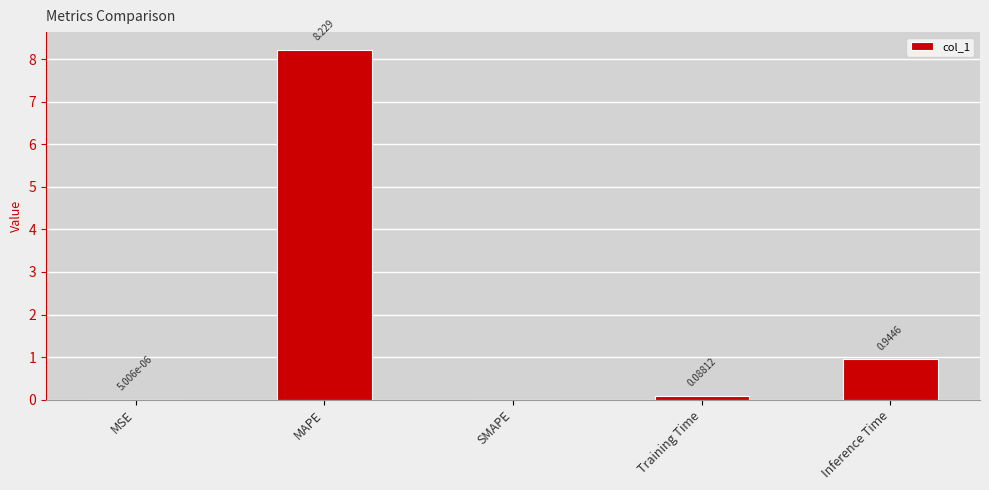

How many data points are above 0?

4